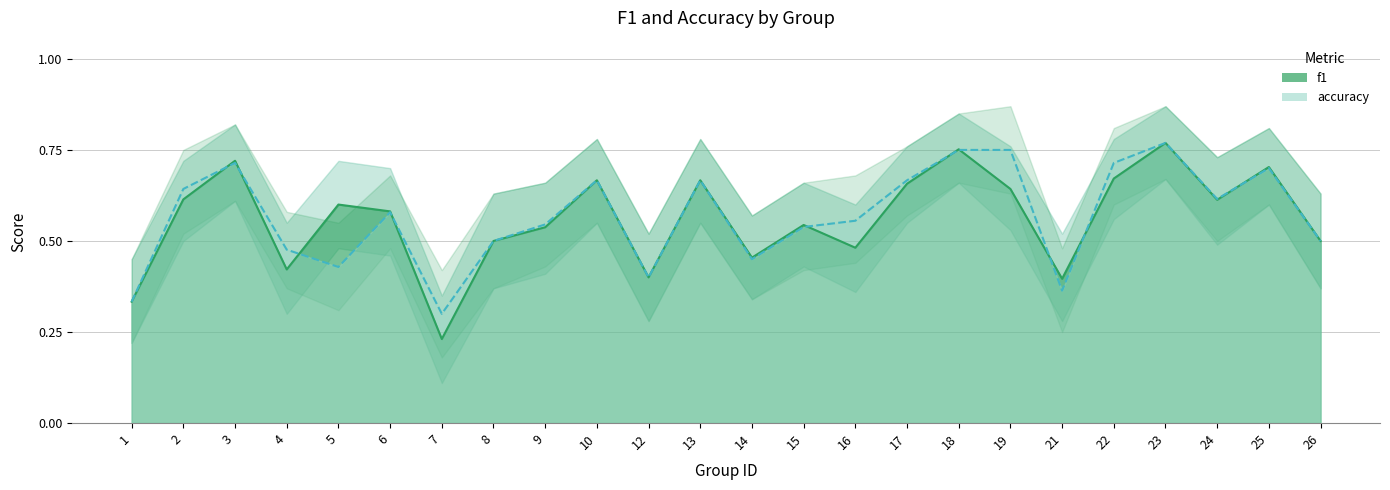

How many interior local valleys does the f1 series have?

7